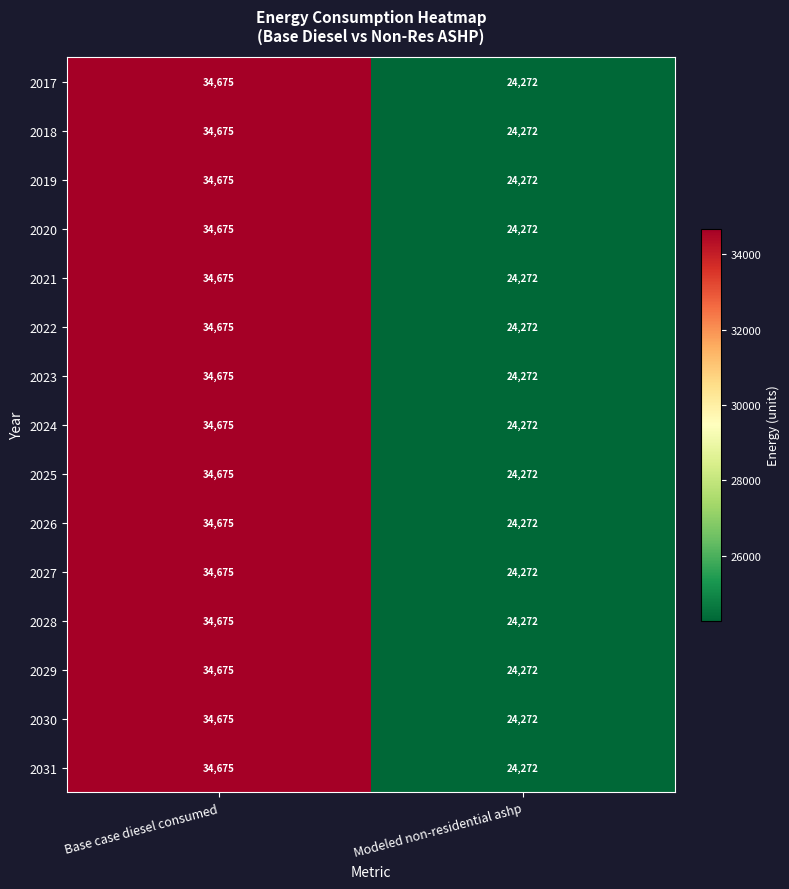

Reading left to right, what are all the values shown in this chart?

2017: Base case diesel consumed=34675	Modeled non-residential ashp=24272
2018: Base case diesel consumed=34675	Modeled non-residential ashp=24272
2019: Base case diesel consumed=34675	Modeled non-residential ashp=24272
2020: Base case diesel consumed=34675	Modeled non-residential ashp=24272
2021: Base case diesel consumed=34675	Modeled non-residential ashp=24272
2022: Base case diesel consumed=34675	Modeled non-residential ashp=24272
2023: Base case diesel consumed=34675	Modeled non-residential ashp=24272
2024: Base case diesel consumed=34675	Modeled non-residential ashp=24272
2025: Base case diesel consumed=34675	Modeled non-residential ashp=24272
2026: Base case diesel consumed=34675	Modeled non-residential ashp=24272
2027: Base case diesel consumed=34675	Modeled non-residential ashp=24272
2028: Base case diesel consumed=34675	Modeled non-residential ashp=24272
2029: Base case diesel consumed=34675	Modeled non-residential ashp=24272
2030: Base case diesel consumed=34675	Modeled non-residential ashp=24272
2031: Base case diesel consumed=34675	Modeled non-residential ashp=24272